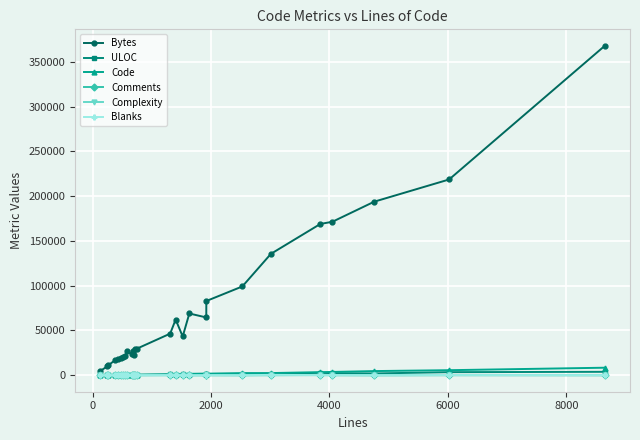

Which series has the largest total across all categories?

Bytes